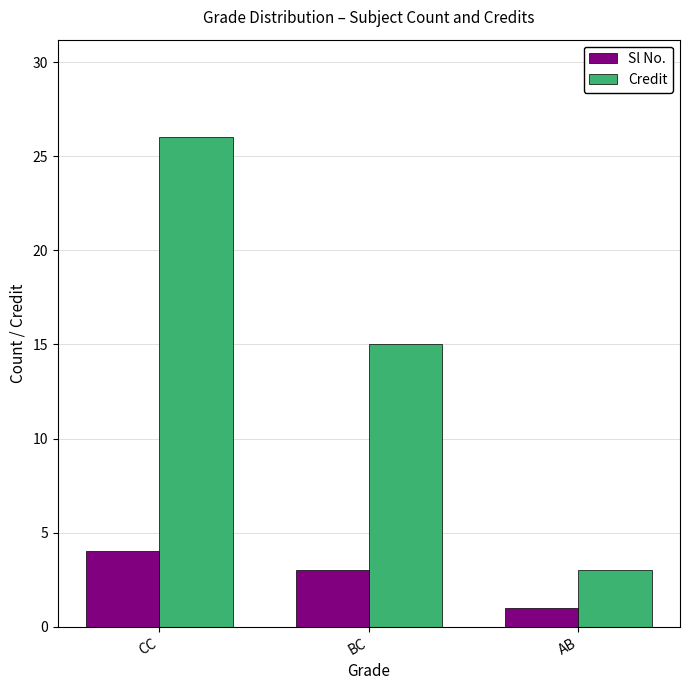

What is the label of the 1st bar from the right?

AB